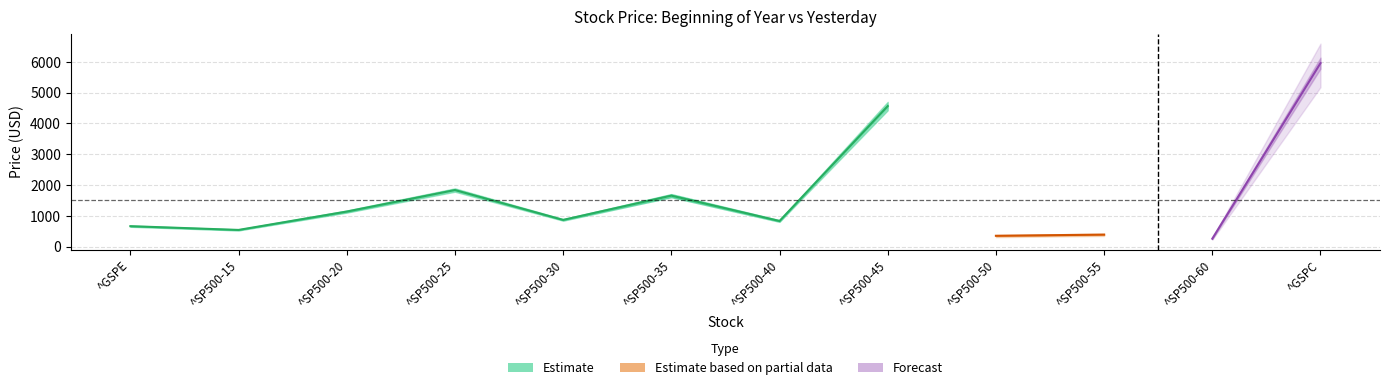

Where do yesterday and boy first cross each other?

^SP500-40 and ^SP500-45